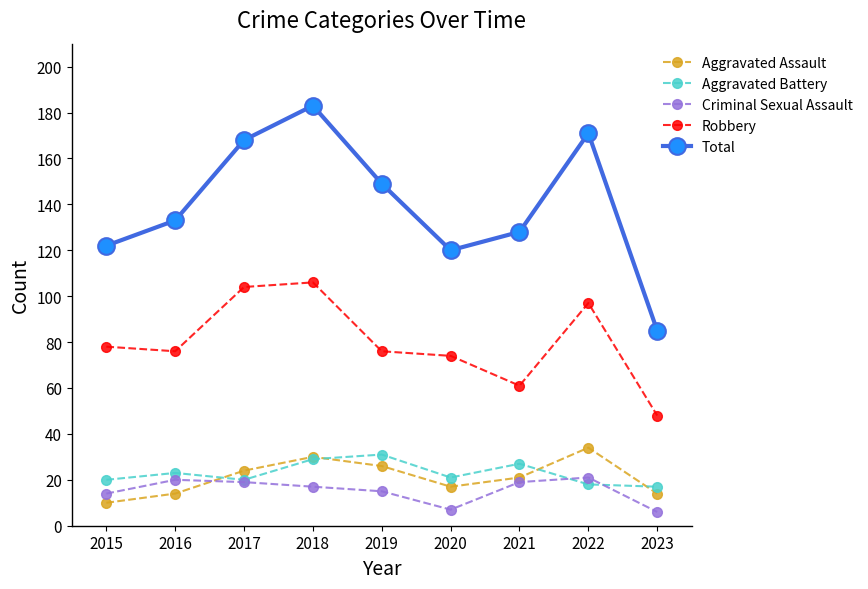

What is the value of the Aggravated Assault point at the 7th from the left?

21